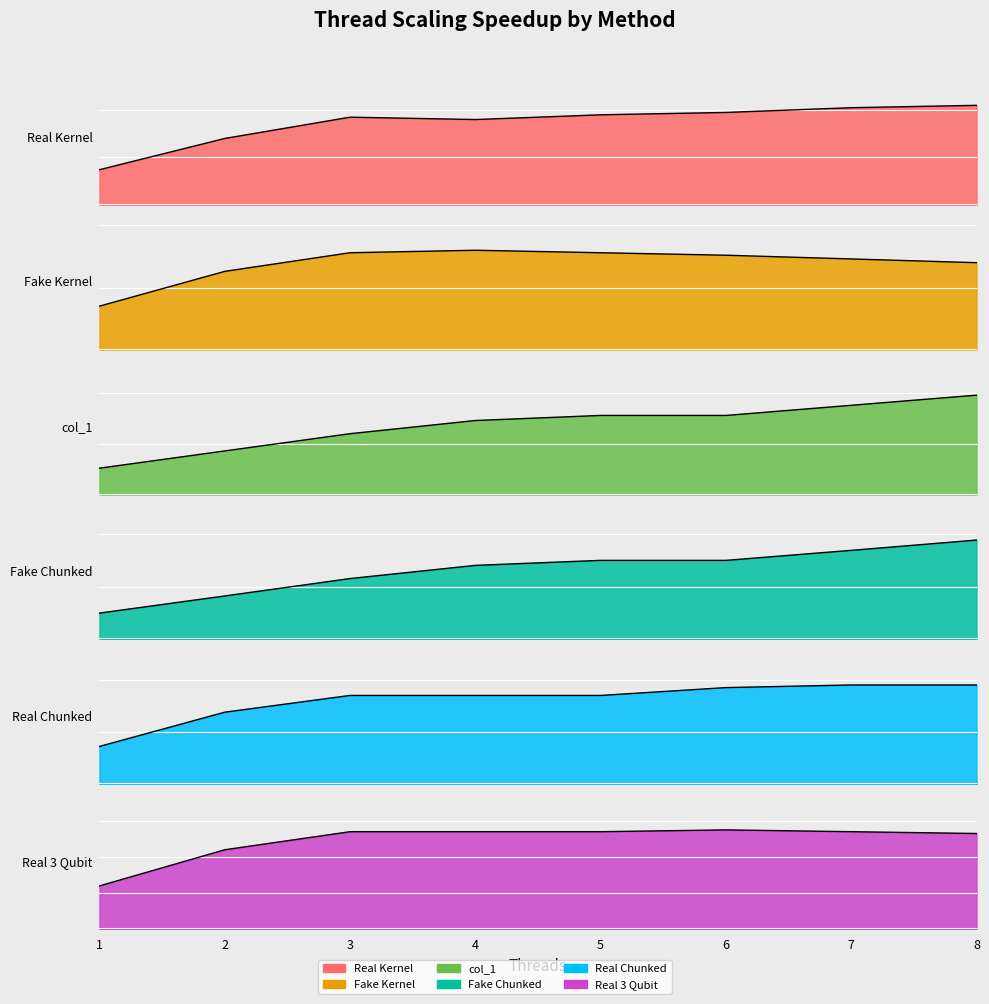

What is the value of the Fake Kernel point at the 4th from the left?

8.0